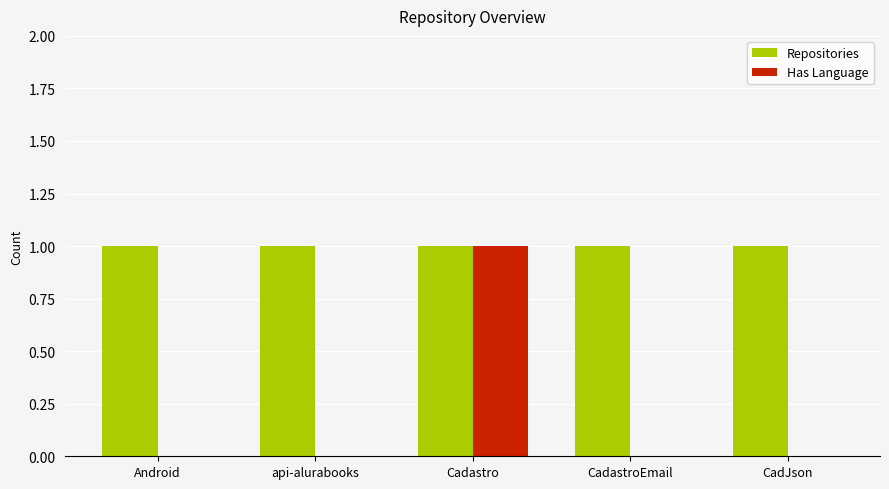

Does the chart contain stacked bars?

No